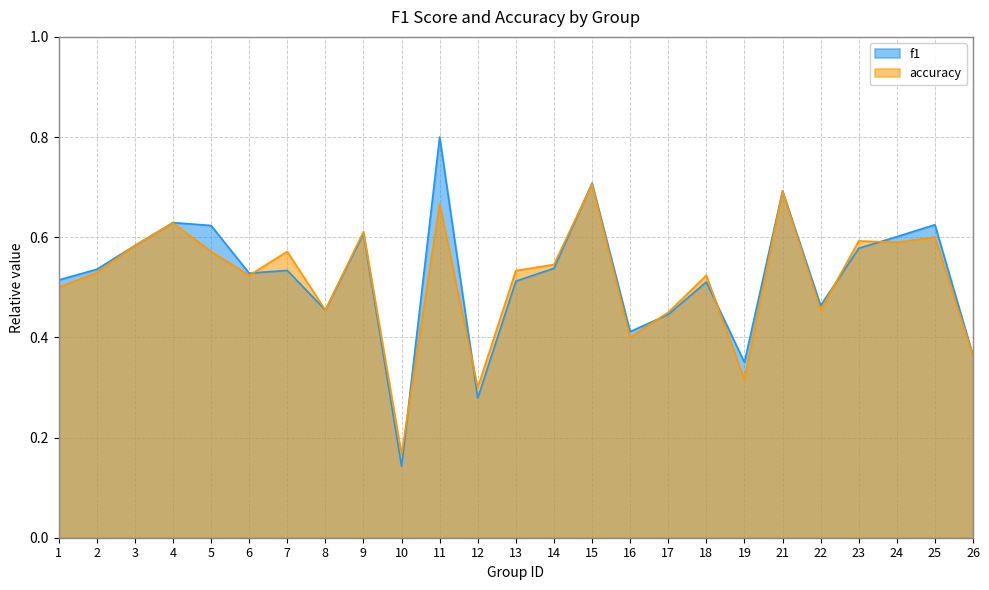

Which series has the largest total across all categories?

f1